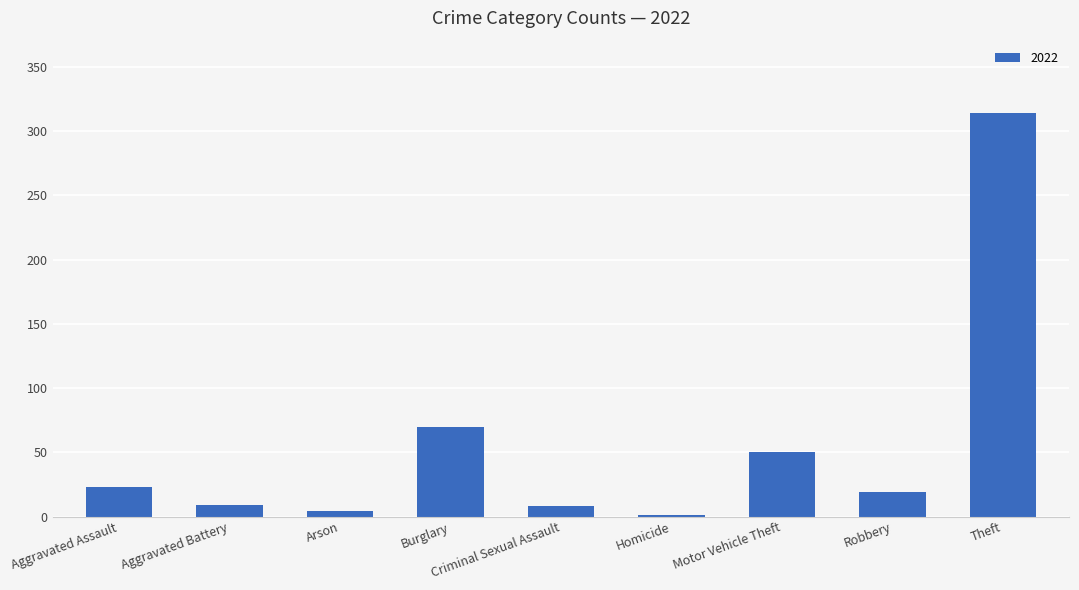

The value at Aggravated Assault is 23. True or false?

True